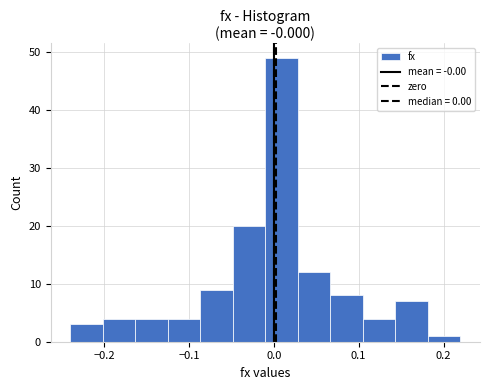

Read against the x-axis, roughly where is the centre of the tallest bar?

0.01